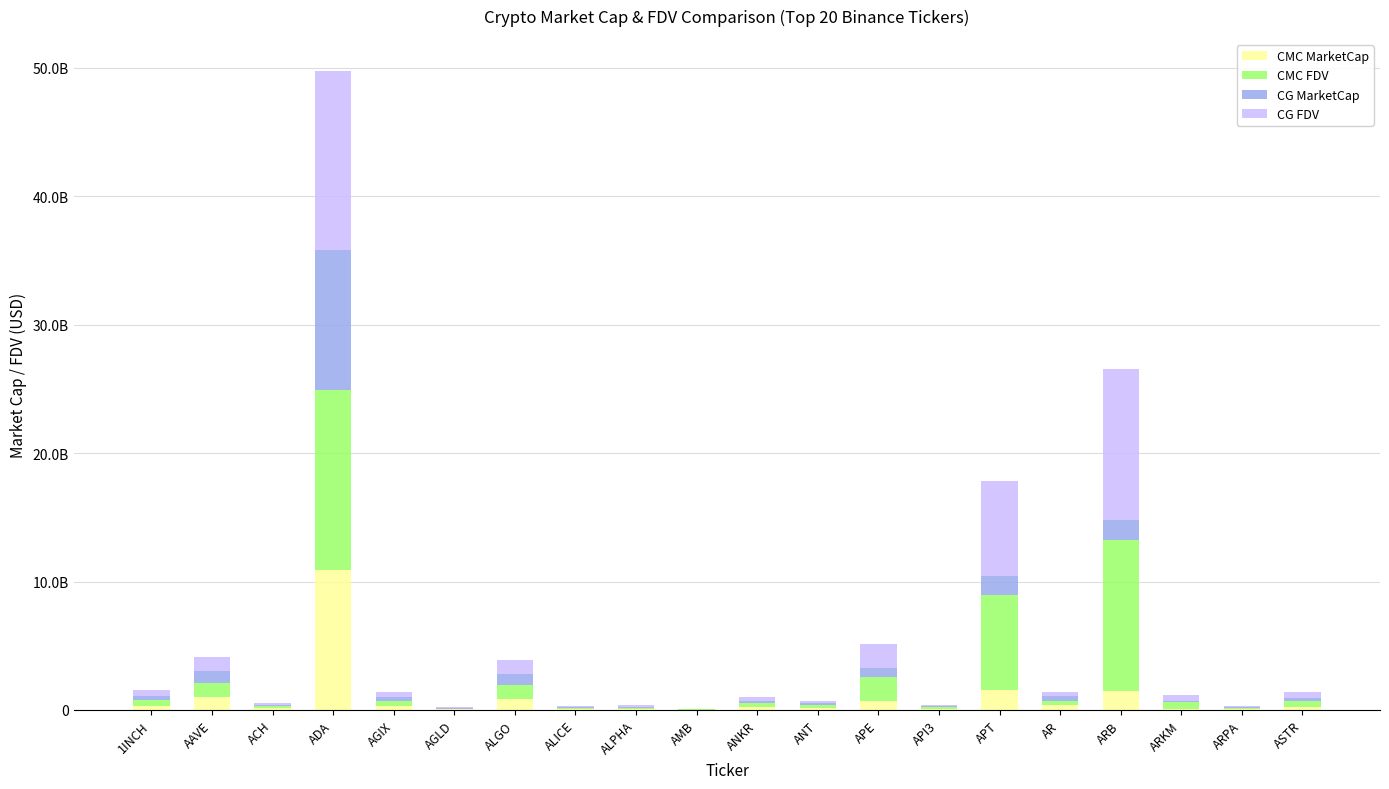

The CMC FDV series shows 254878637.6 at ANKR. True or false?

True